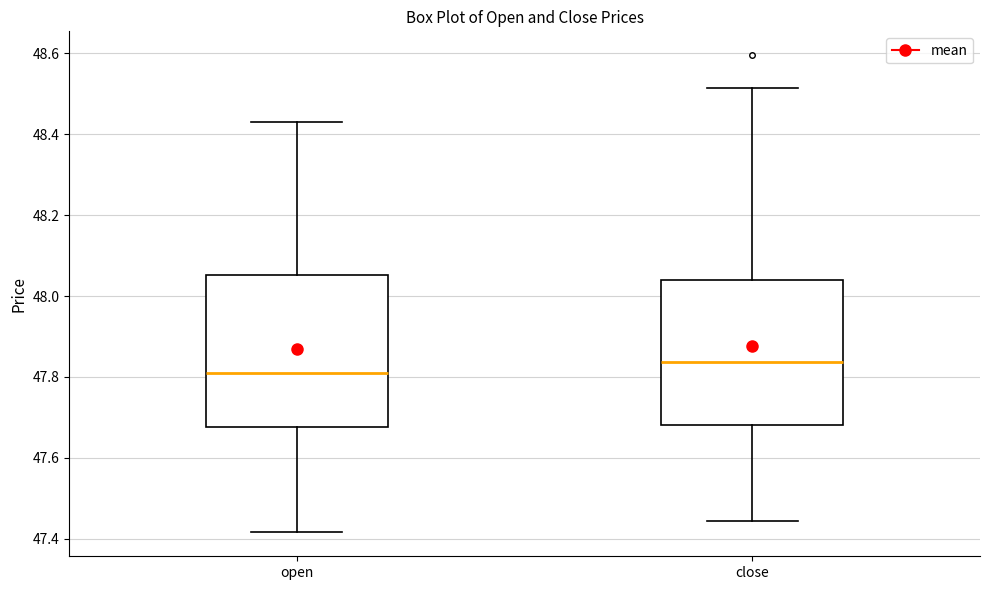

Reading left to right, transcribe this box plot: for each box, give where its median line is, the range the box spans, and where its two whiskers end, as read against the y-axis. The values are not printed on the chart, so give them approximately, as read against the axis.

open: median 47.80, box 47.68 to 48.06, whiskers 47.42 to 48.44
close: median 47.84, box 47.68 to 48.04, whiskers 47.44 to 48.52